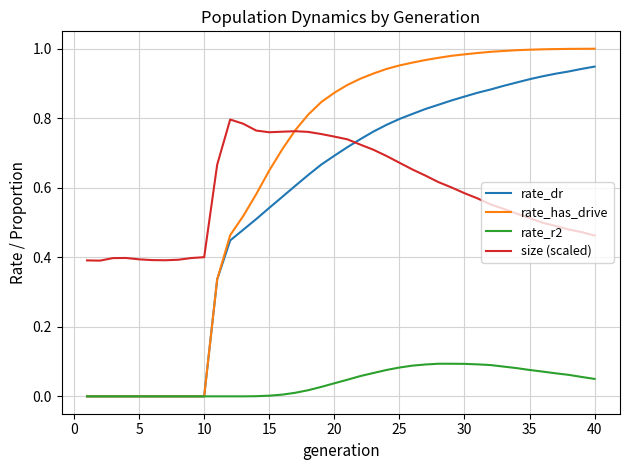

Rank the series by their maximum value, from lowest to highest.

rate_r2, size (scaled), rate_dr, rate_has_drive